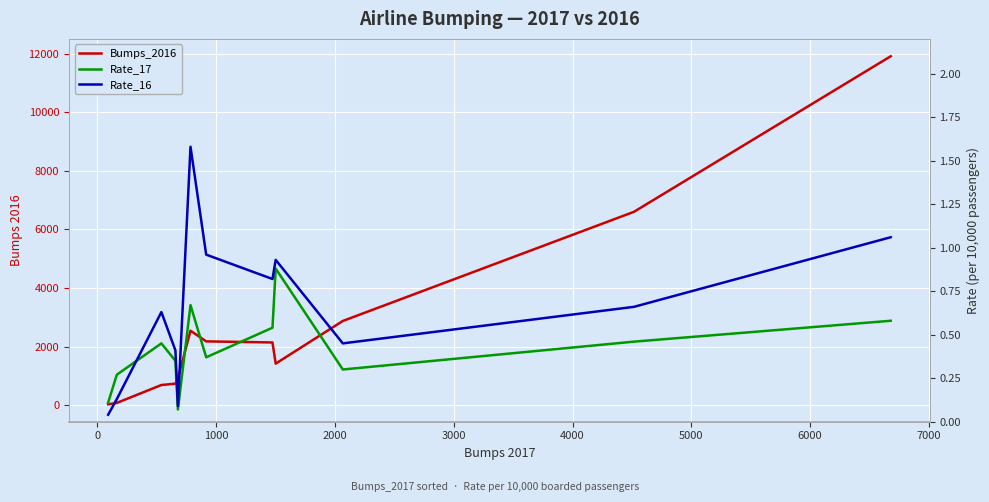

True or false: Bumps_2016 and Rate_17 intersect in this chart.

False